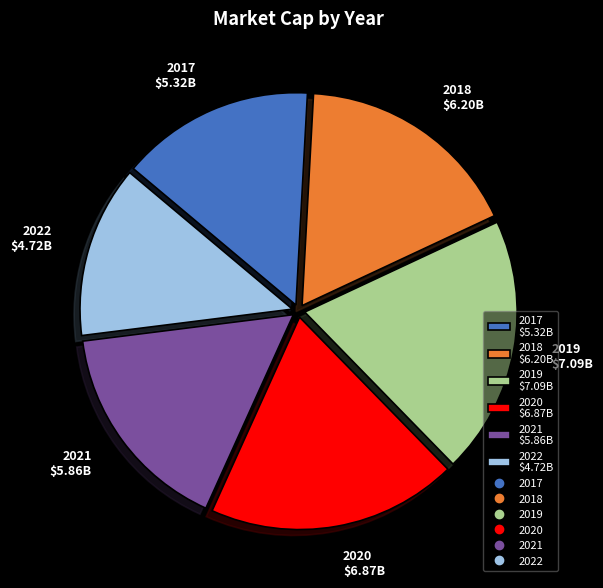

Count the number of slices in the pie.

6